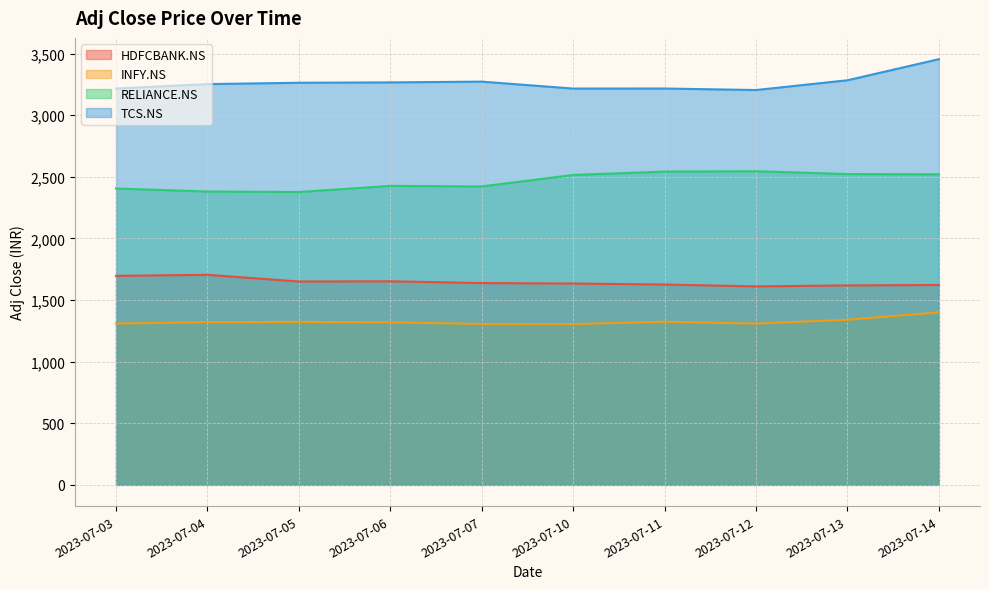

What is the sum of the RELIANCE.NS values at 2023-07-10 and 2023-07-06?

4942.6